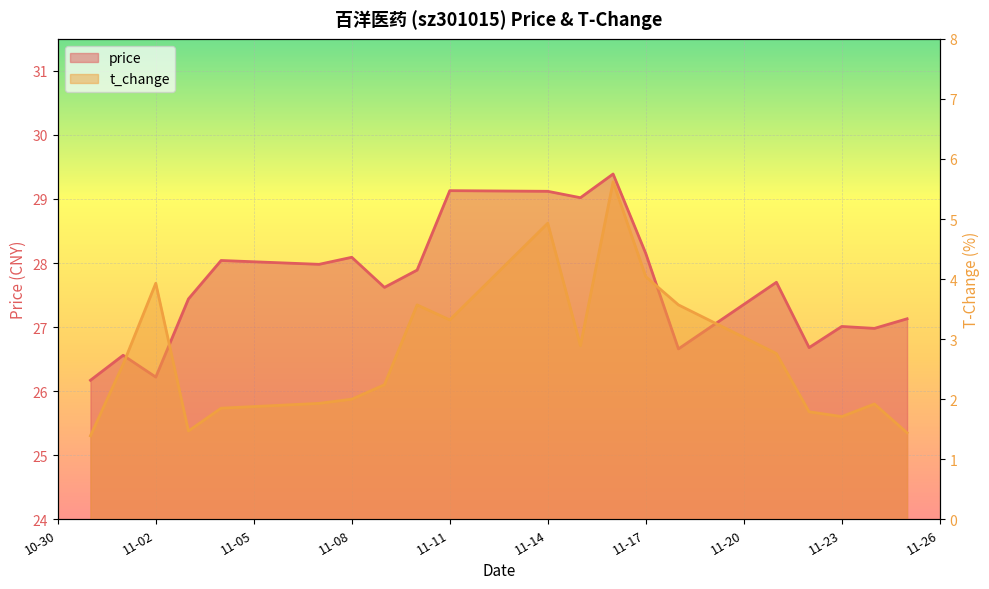

At which label is t_change closest to 3?

2022-11-15